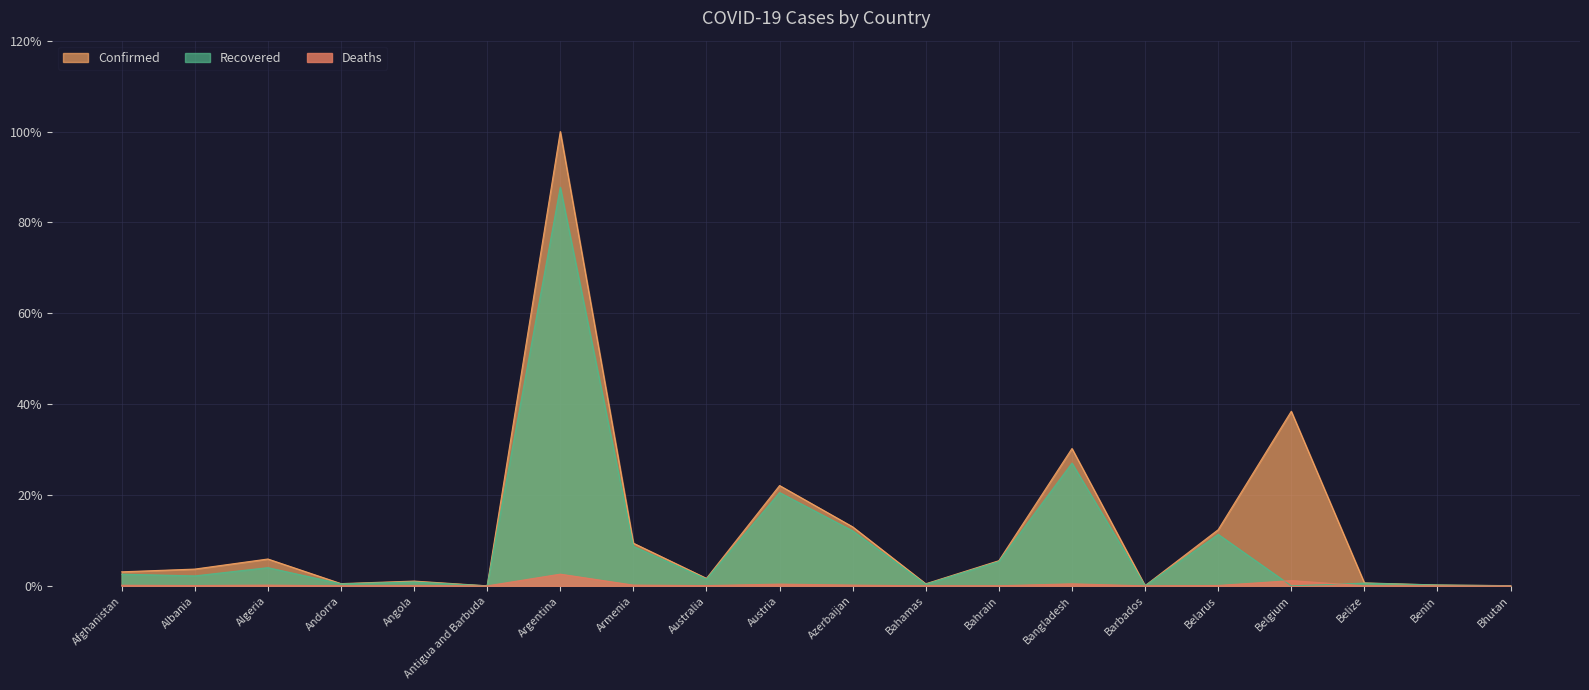

How many lines are shown in the chart?

3